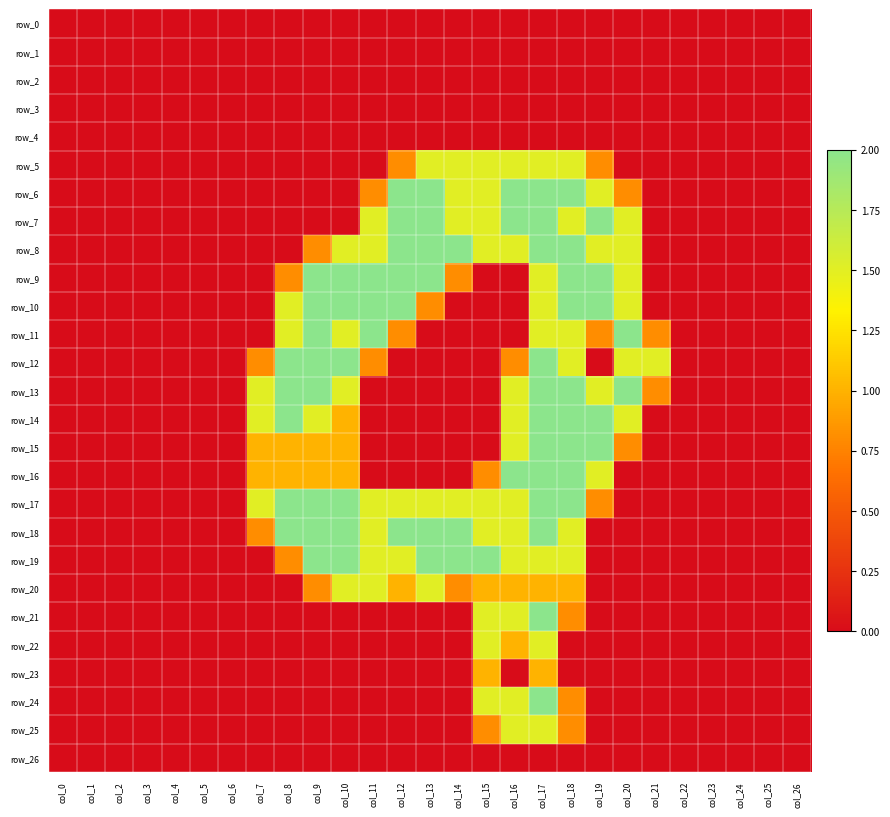

What is the sum of the row_8 values at col_11 and col_21?

1.5